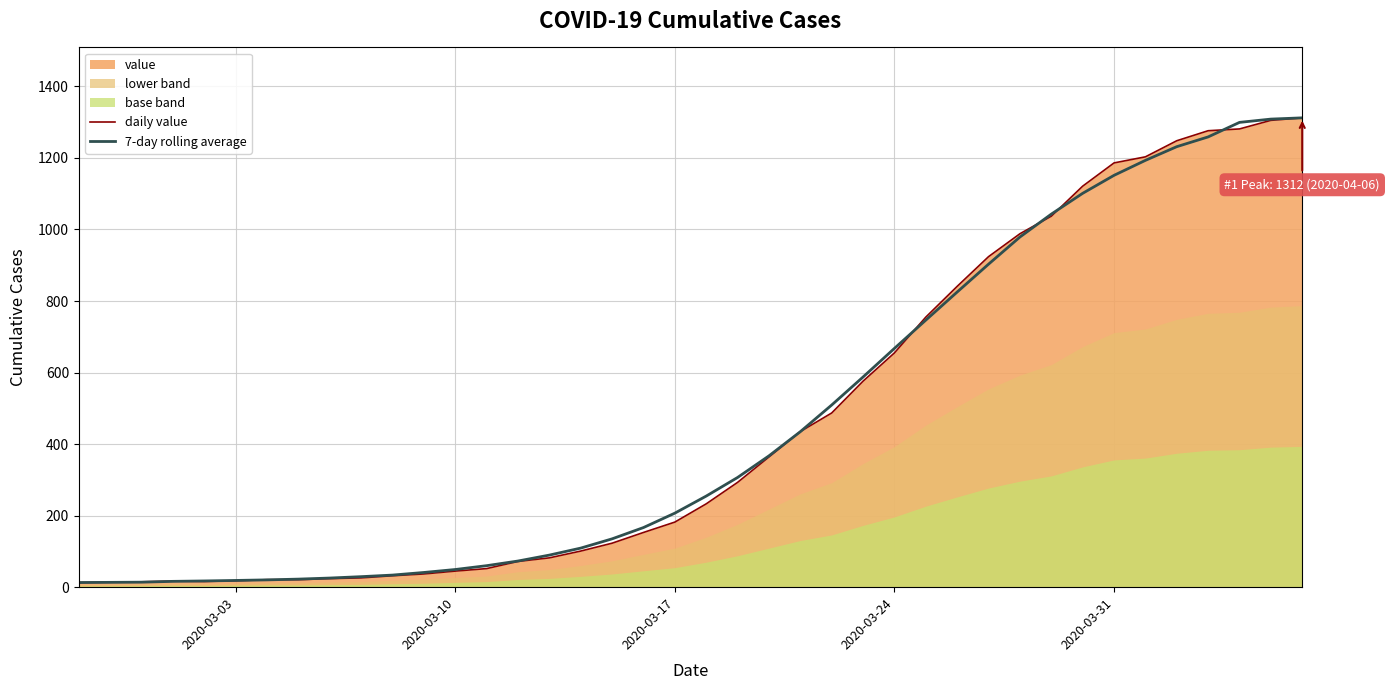

Does the chart display data point markers on the line(s)?

No